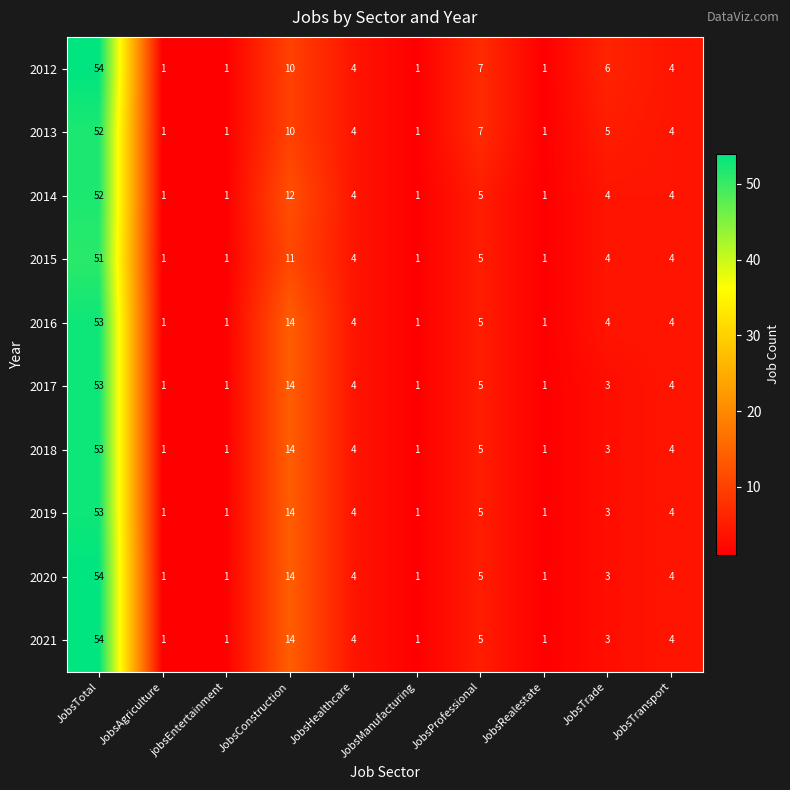

Count the number of data series in this chart.

10